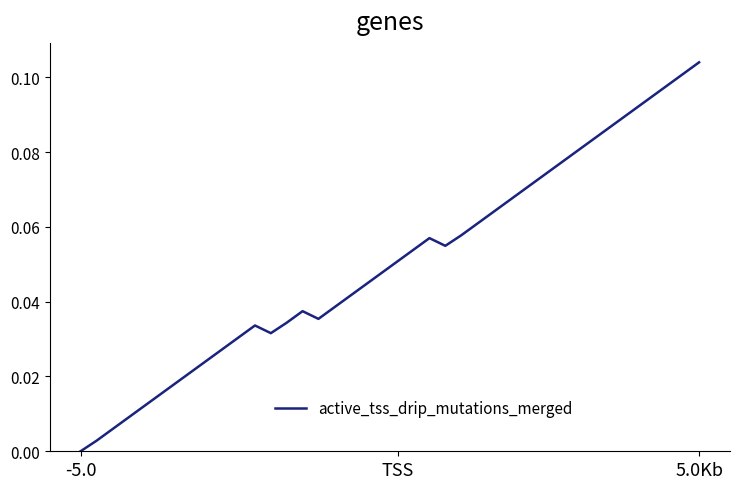

At which label is the value closest to 0?

-5.0